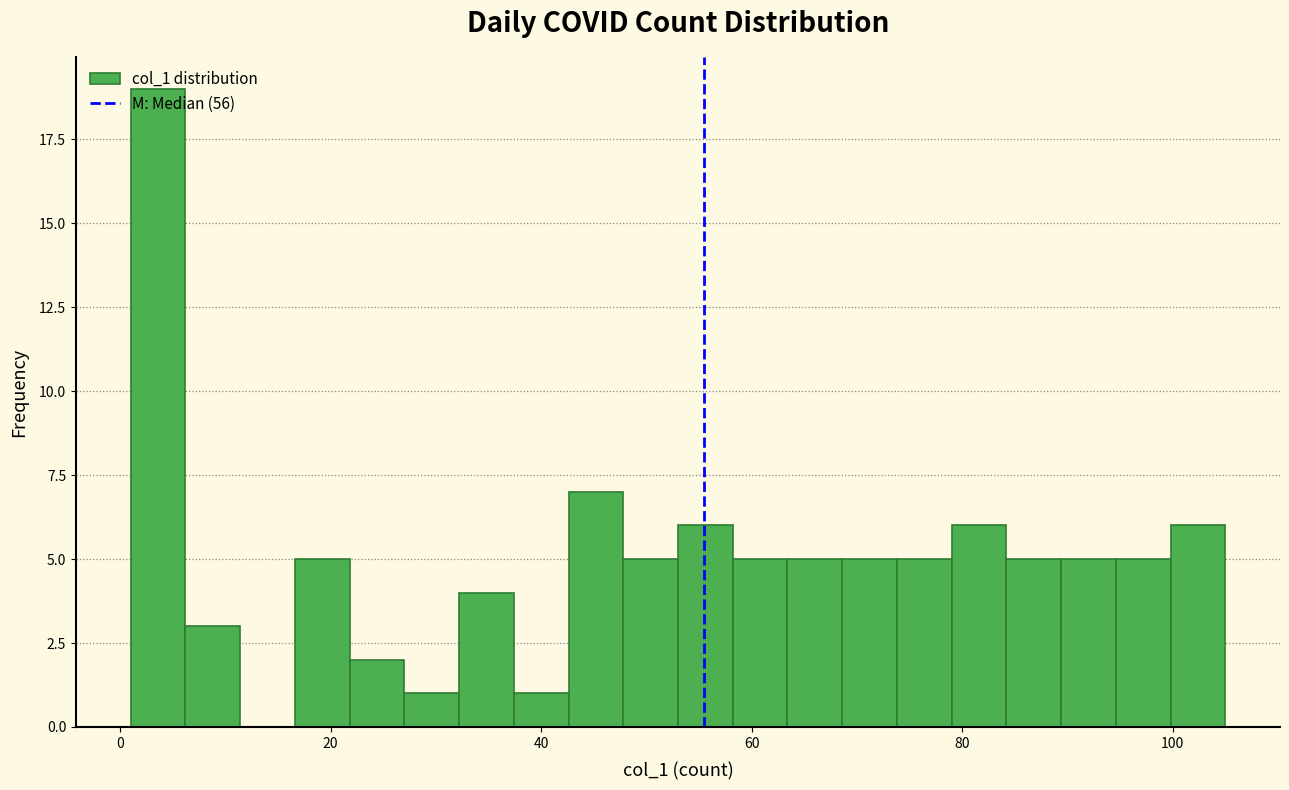

Around what value on the x-axis is the tallest bar? Give the approximate position of its centre, as read against the axis.

4